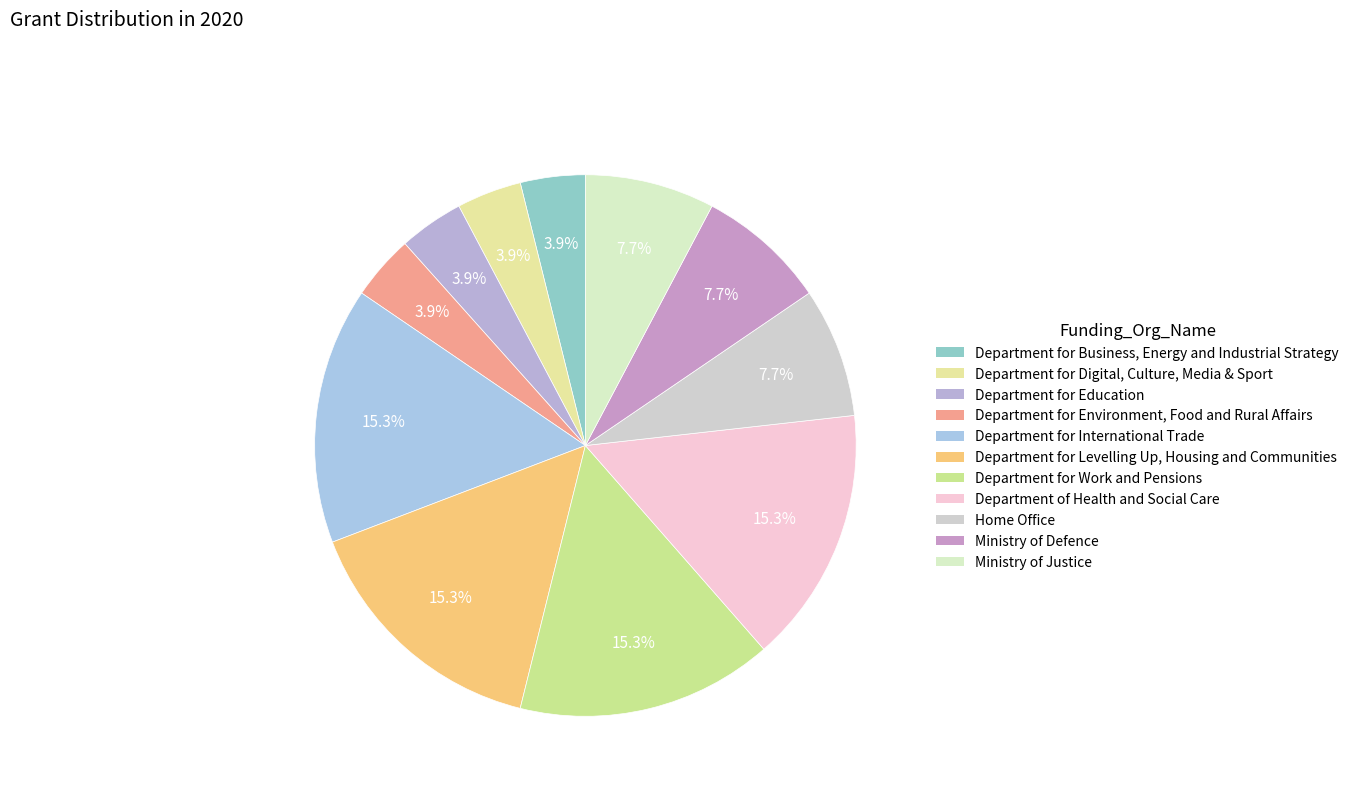

How many slices are in this pie chart?

11